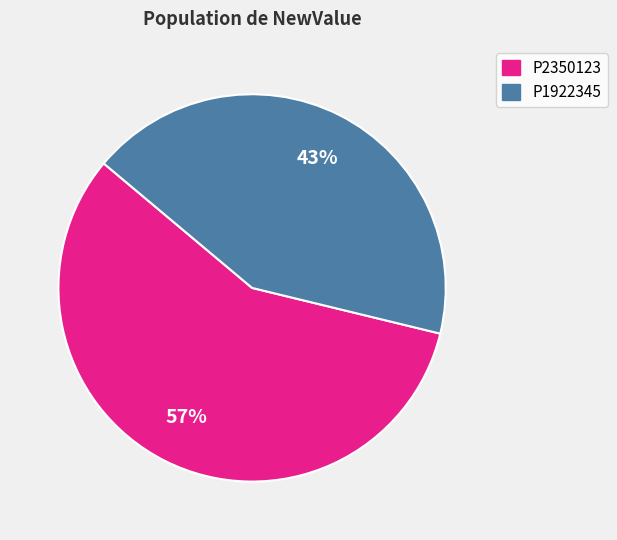

How many segments does this pie chart have?

2